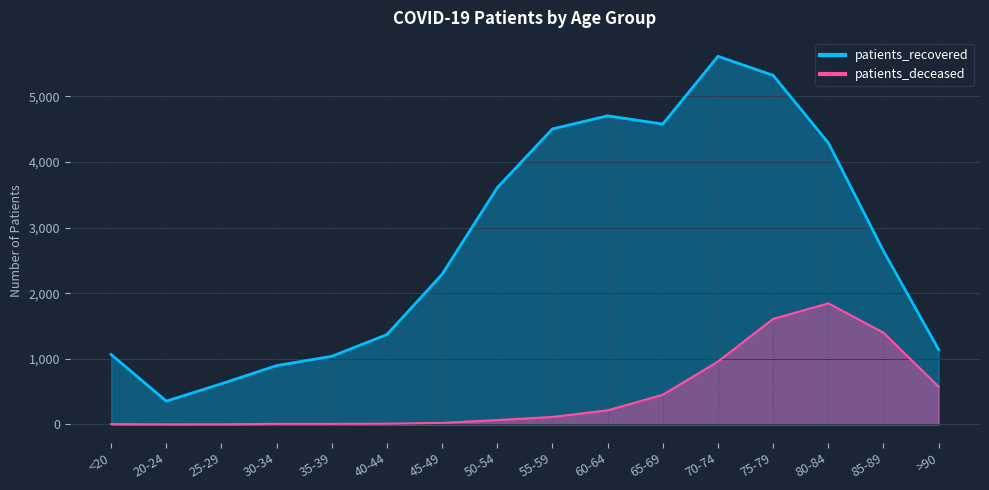

Reading left to right, extract all data points from this chart.

patients_deceased: 5	1	2	9	9	11	24	66	114	215	452	958	1608	1845	1398	575
patients_recovered: 1065	355	620	897	1038	1370	2288	3608	4503	4702	4577	5609	5319	4291	2643	1140